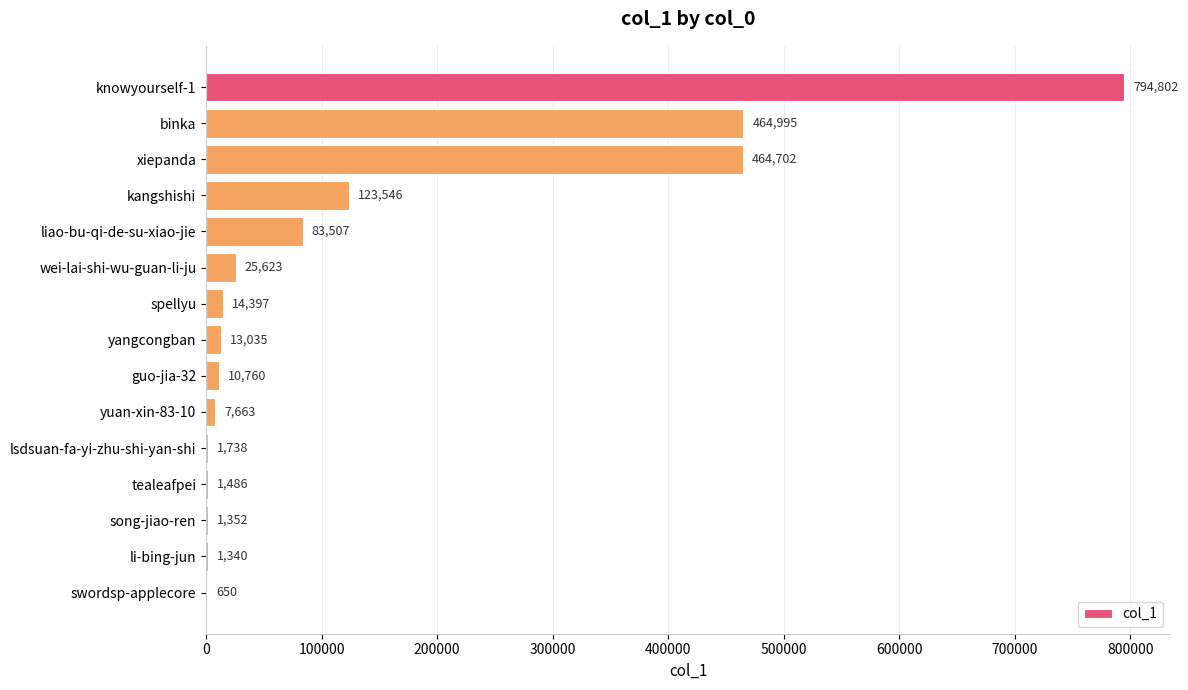

What is the change in value from spellyu to li-bing-jun?

-13057